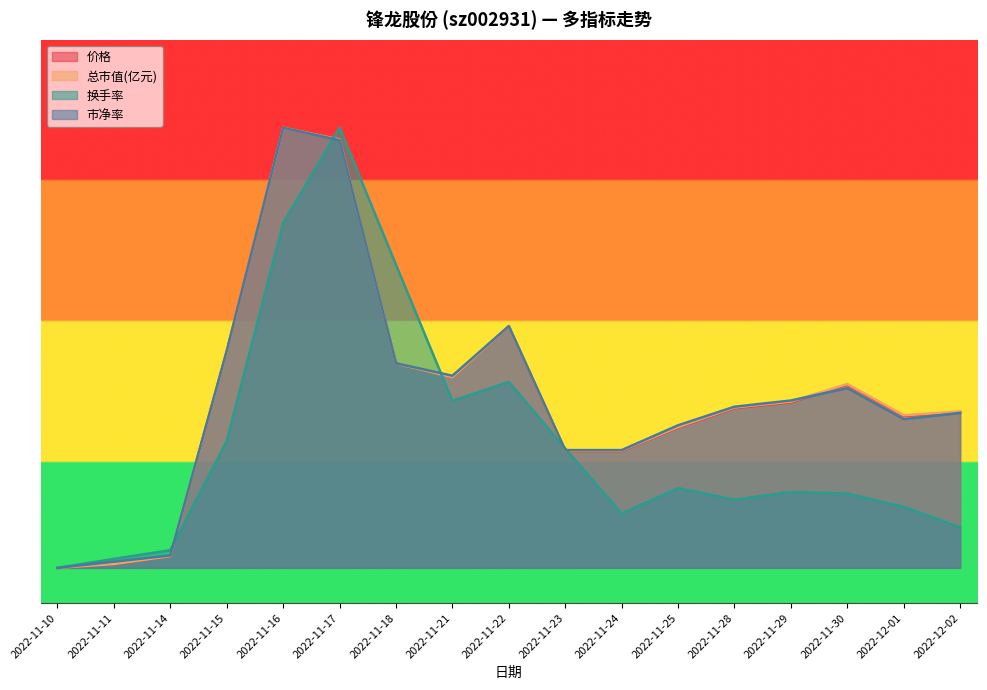

At how many categories does at least one series exceed 8?

12